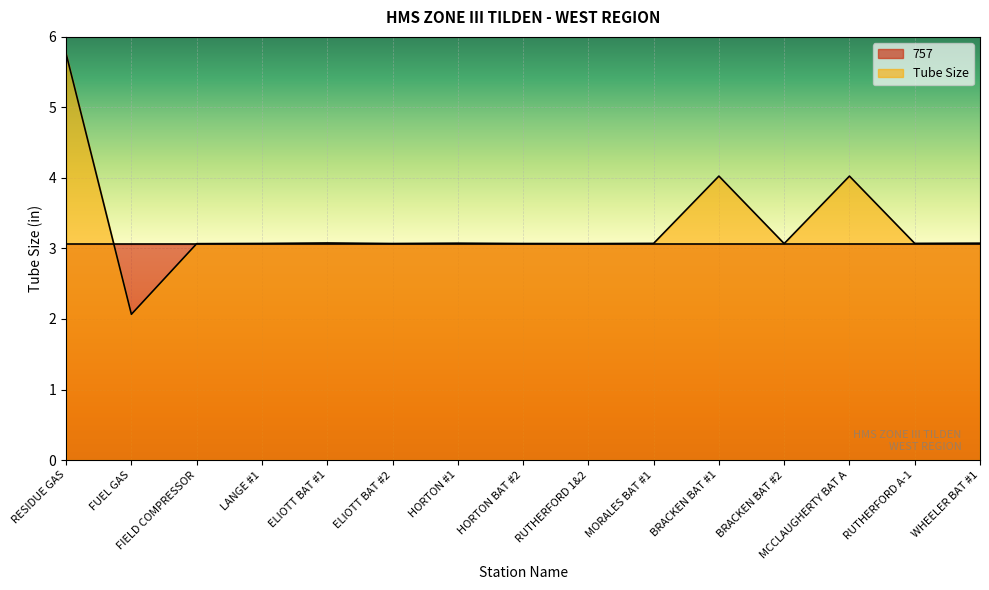

Which label corresponds to the smallest value in the chart?

FUEL GAS